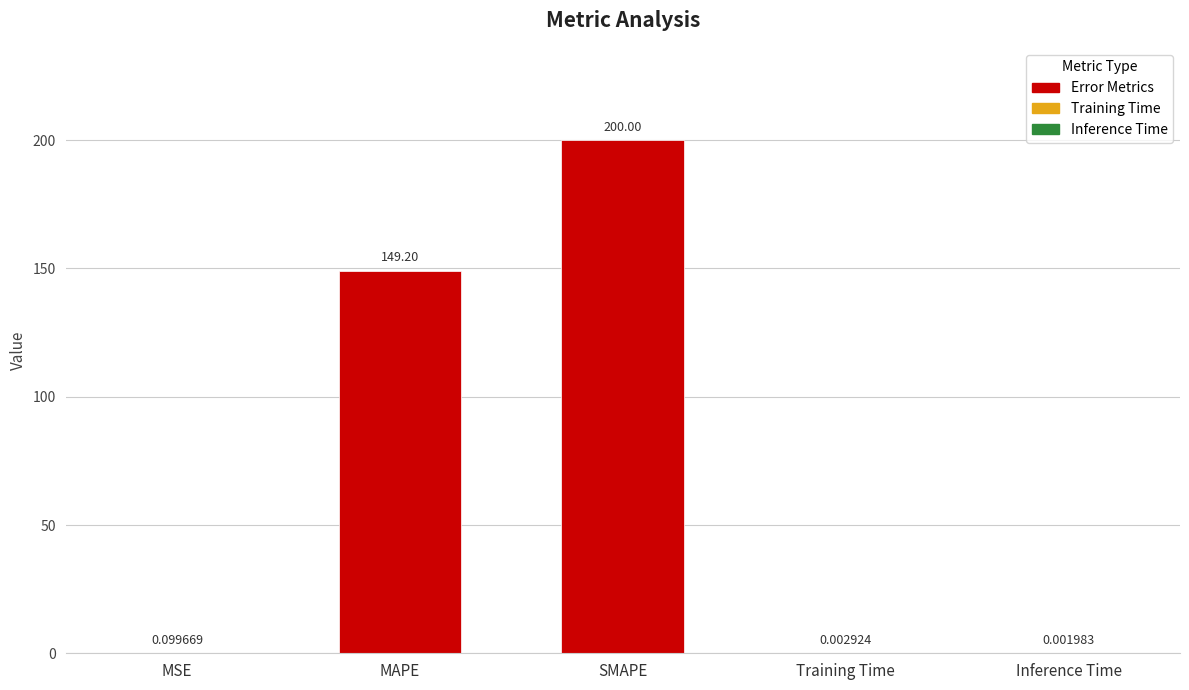

Between Training Time and MSE, which is larger?

MSE